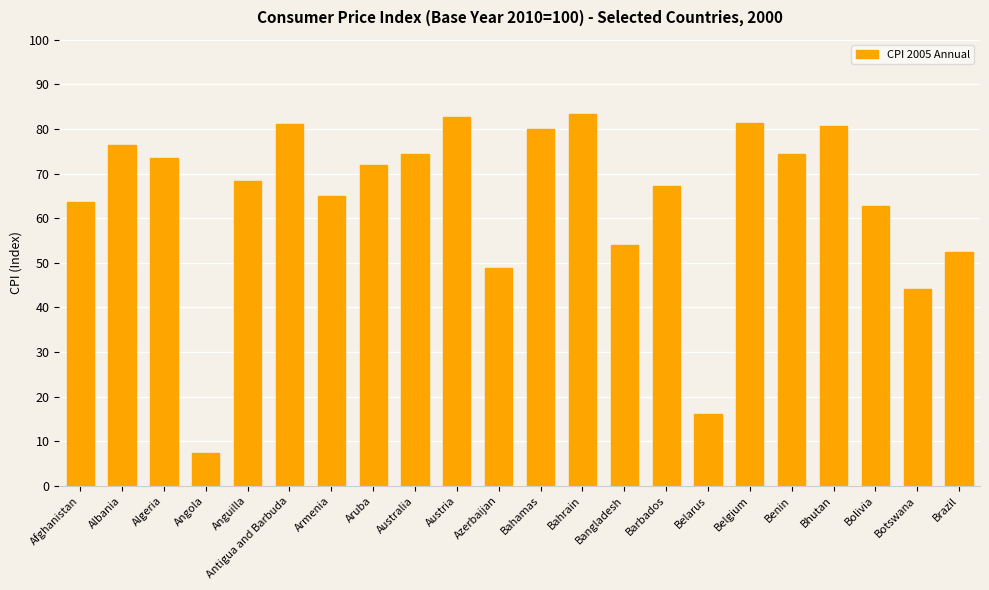

How many categories are shown in the chart?

22